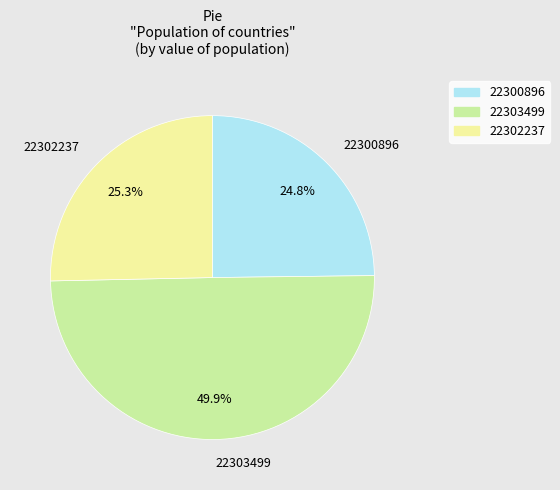

Is 22300896 the majority of the pie?

No